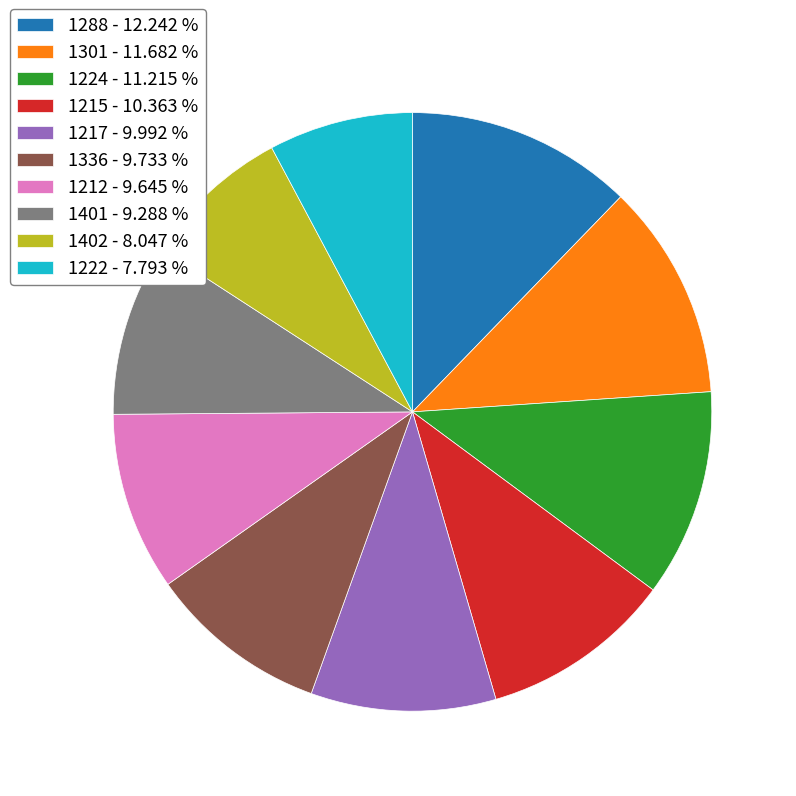

Approximately how many times larger is the value at 1401 - 9.288 % compared to 1288 - 12.242 %?

0.8